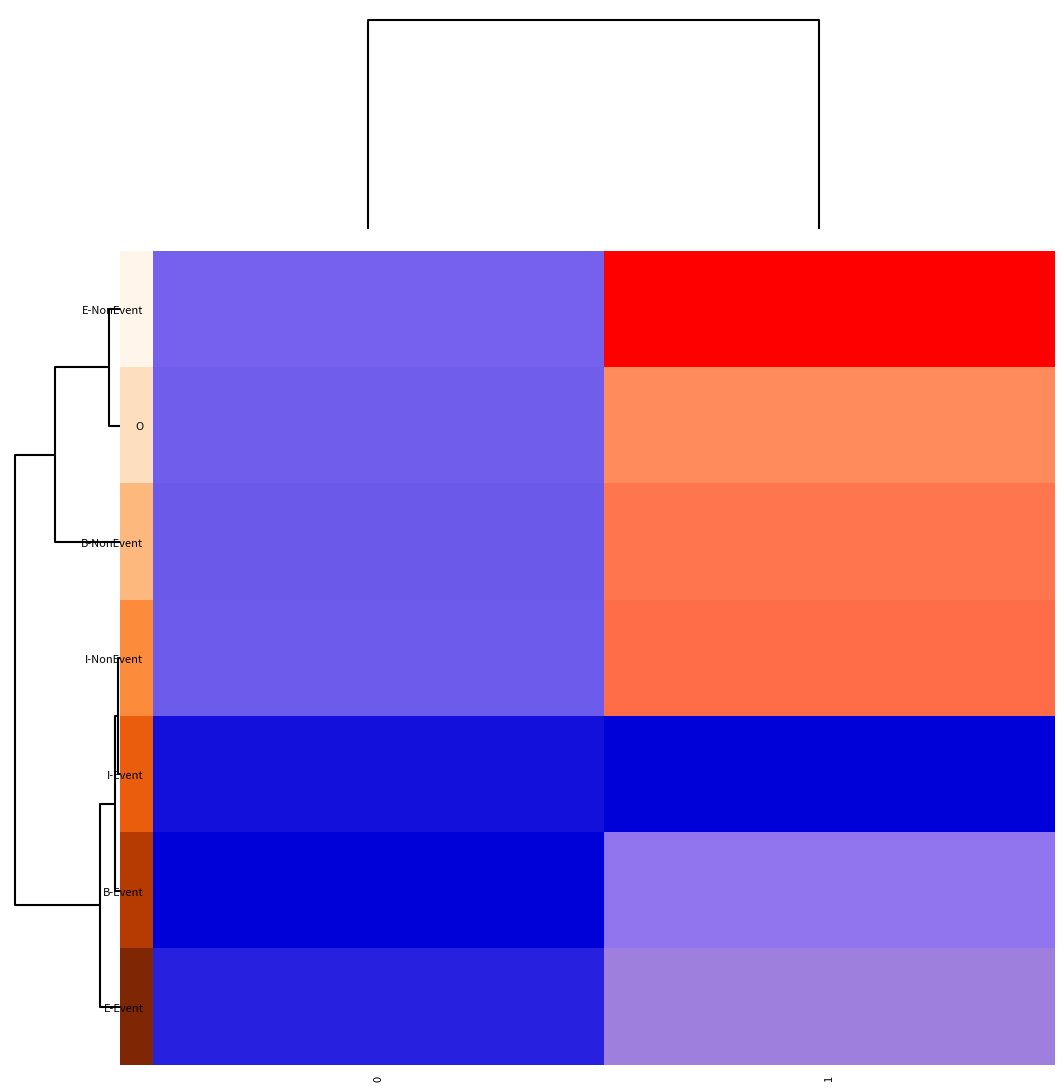

Between 0 and 1, which is larger?

1